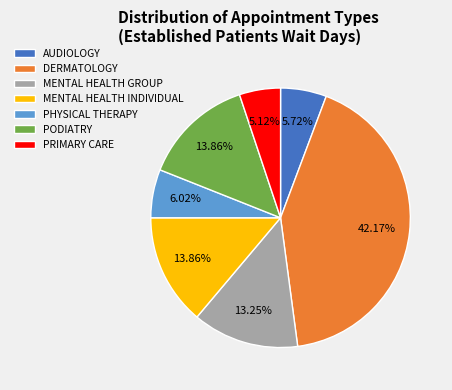

What is the ratio of the value at MENTAL HEALTH GROUP to the value at DERMATOLOGY?

0.3